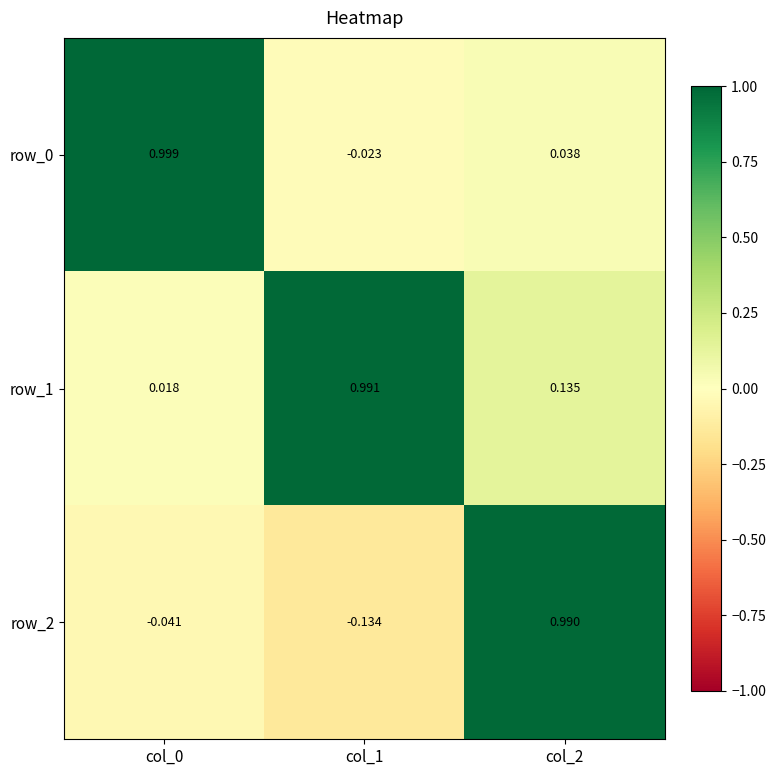

The value of row_2 at col_2 is 1.0. True or false?

True